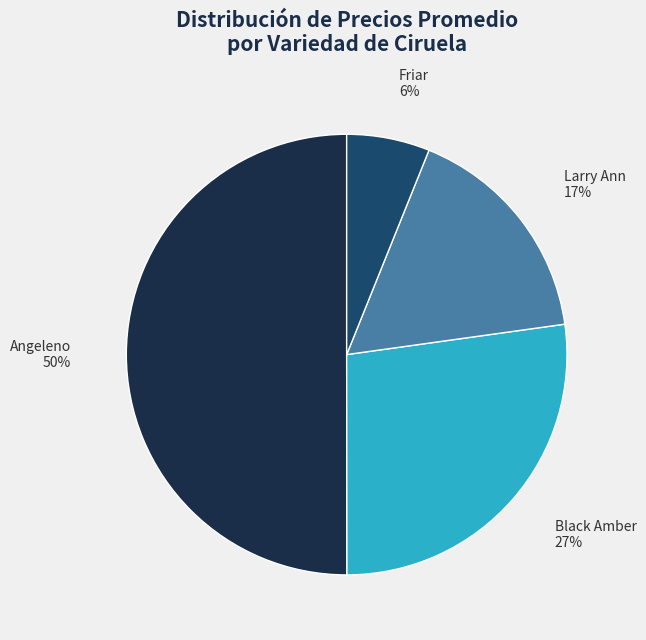

The Friar slice represents 6% of the pie. True or false?

True